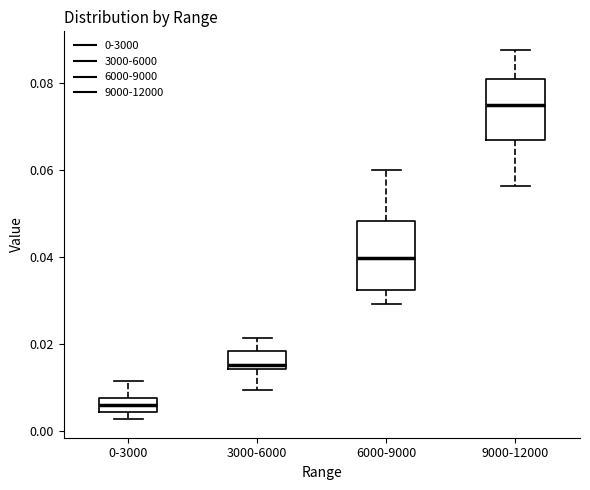

Where does the median line of the box for 0-3000 sit on the y-axis? The values are not printed on the chart, so give them approximately, as read against the axis.

0.006